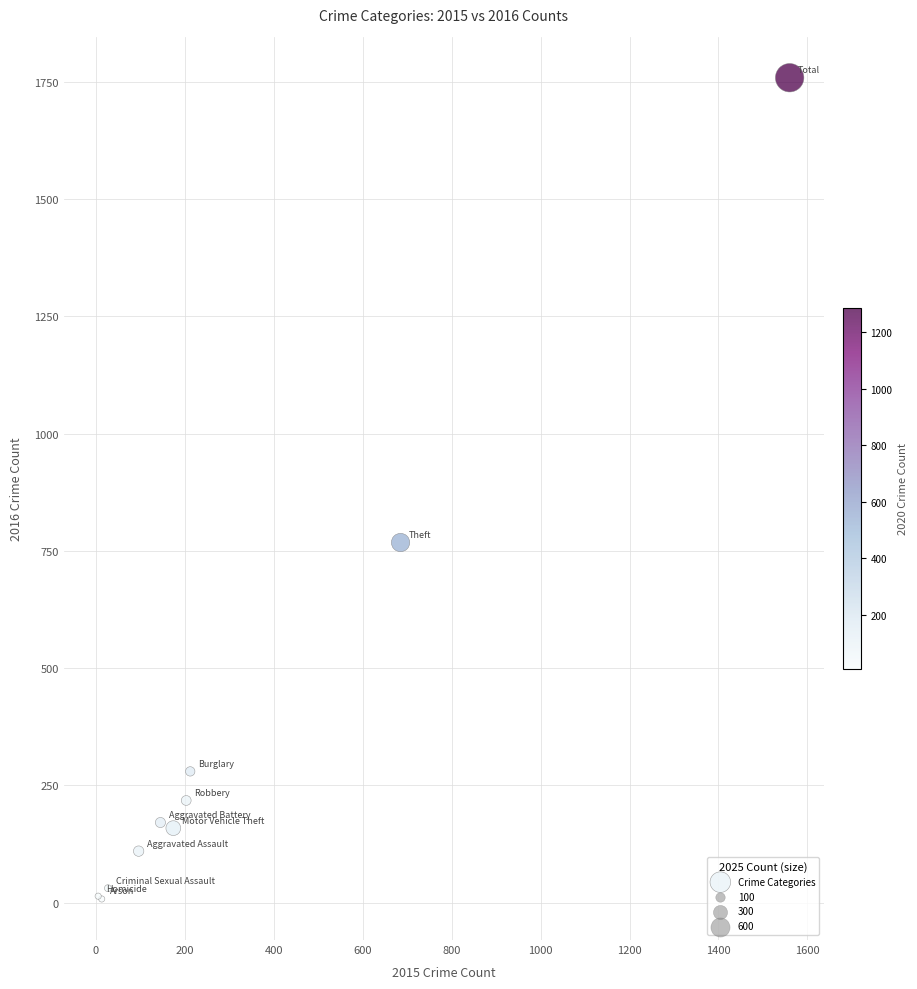

What Y value in the scatter plot is closest to 883?

768